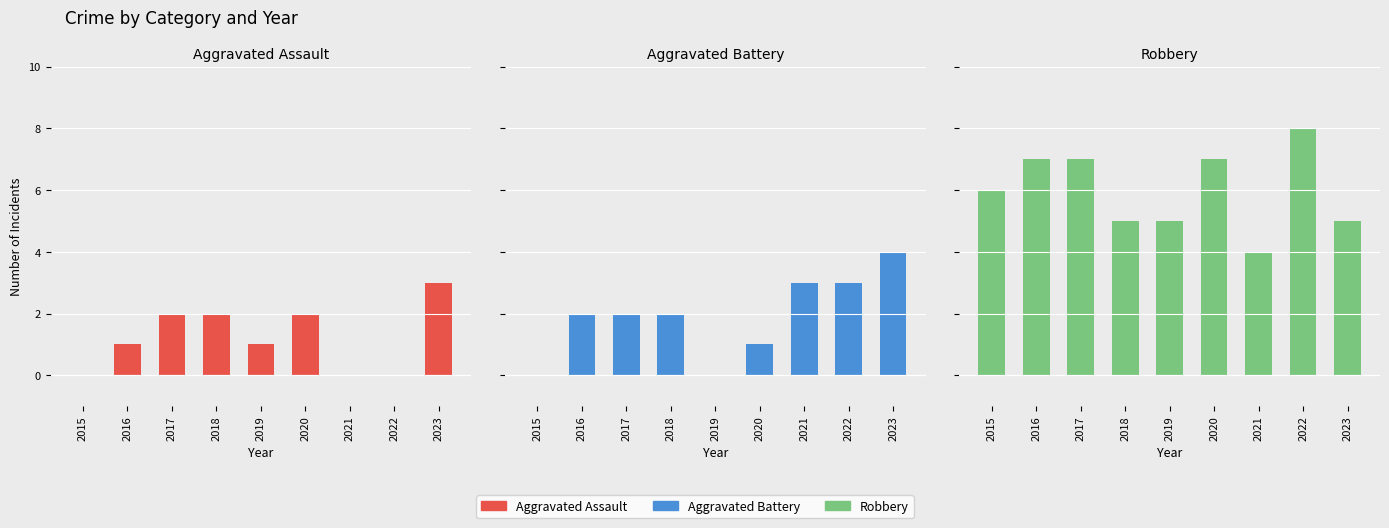

What is the sum of the Aggravated Battery values at 2020 and 2023?

5